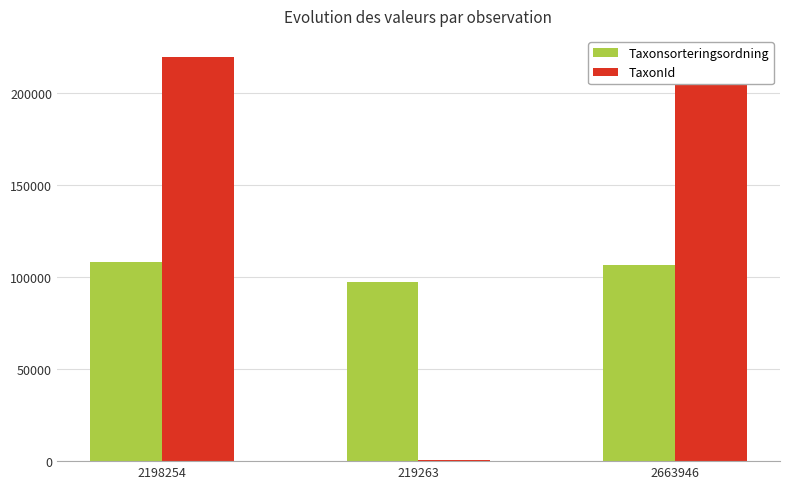

What is the value of the TaxonId bar at the 2nd from the left?

643